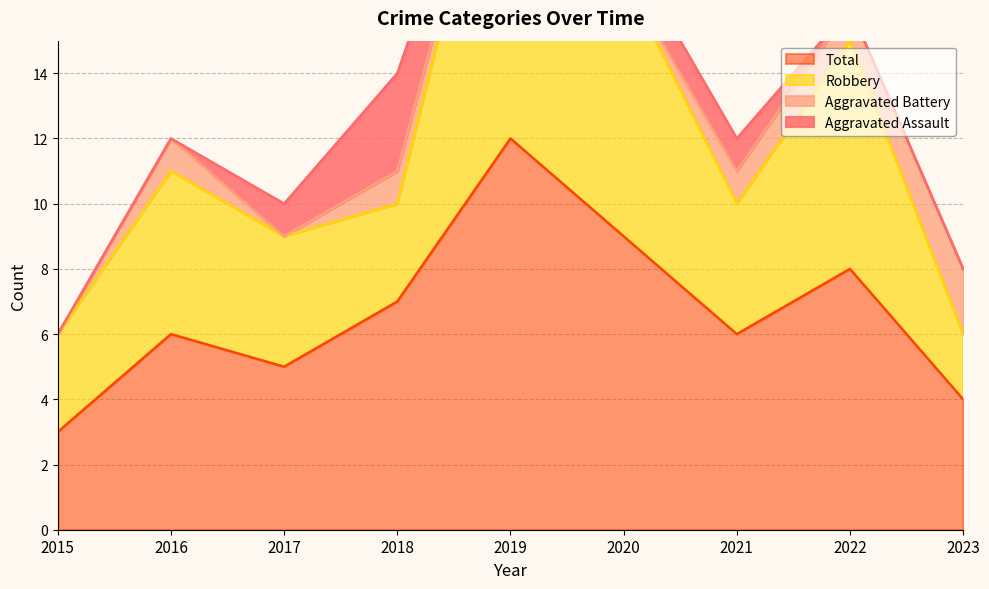

What is the maximum value for Total?

12